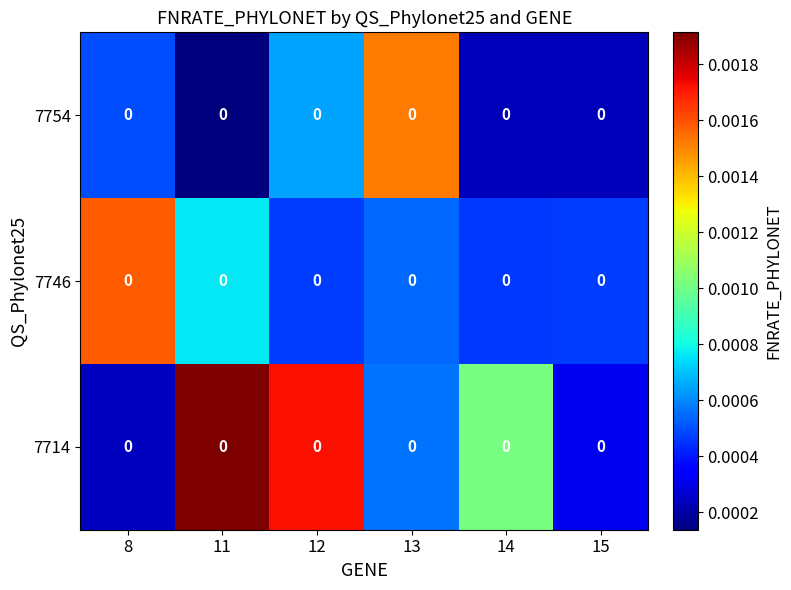

Rank the series by their average value, from highest to lowest.

7714, 7746, 7754